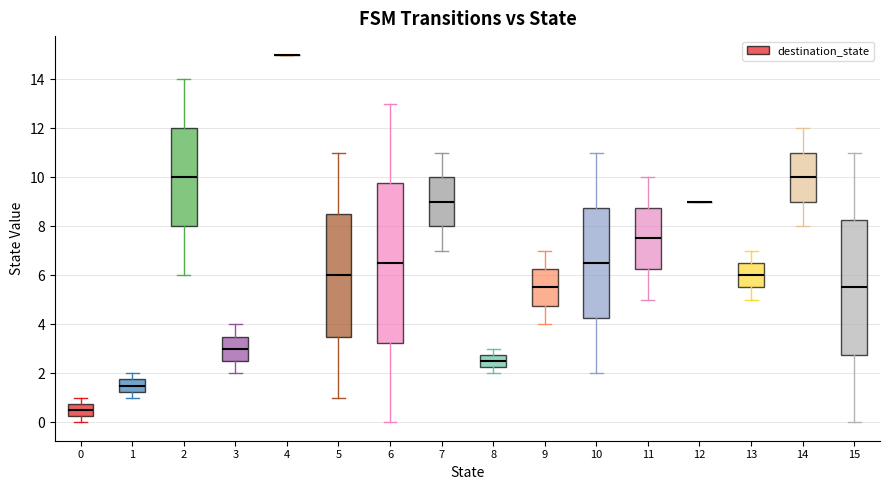

Where does the median line of the box at x = 14 sit on the y-axis? The values are not printed on the chart, so give them approximately, as read against the axis.

10.0